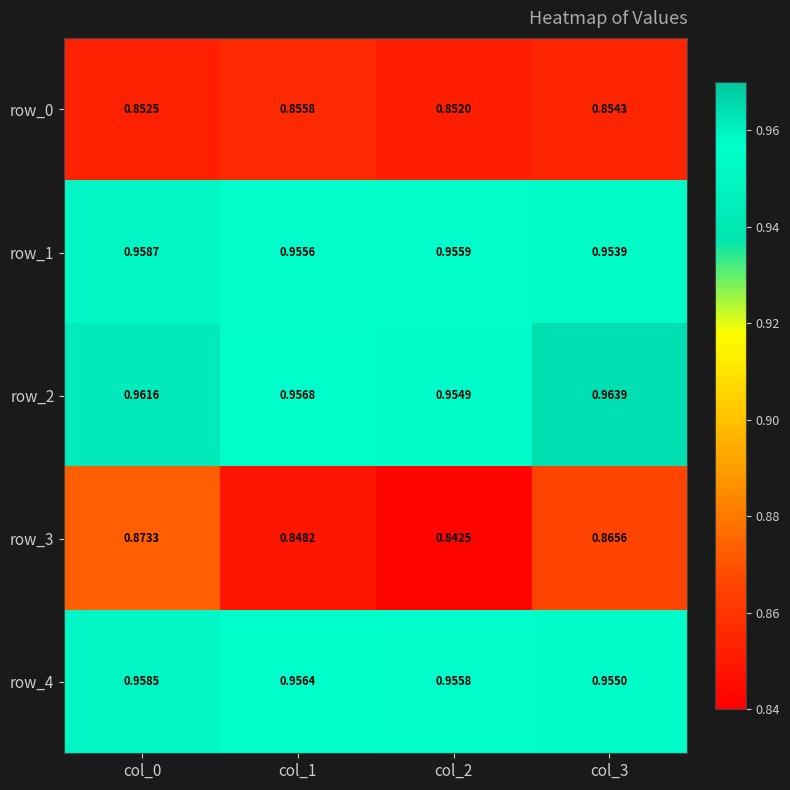

The value of row_4 at col_3 is 1.5. True or false?

False